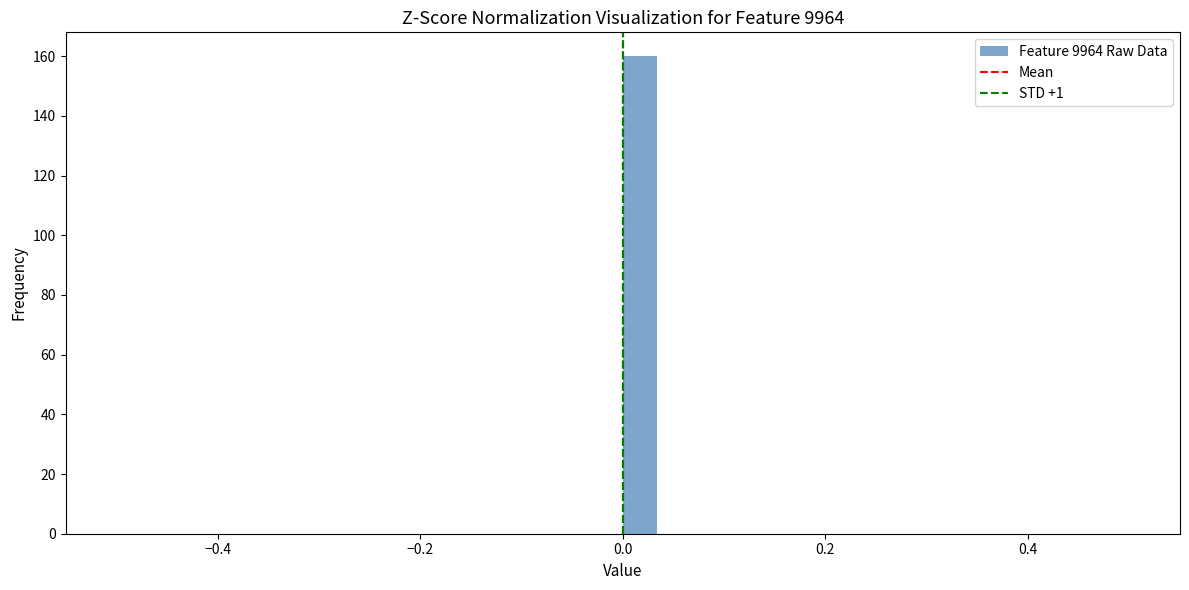

Read against the x-axis, roughly where is the centre of the tallest bar?

0.02